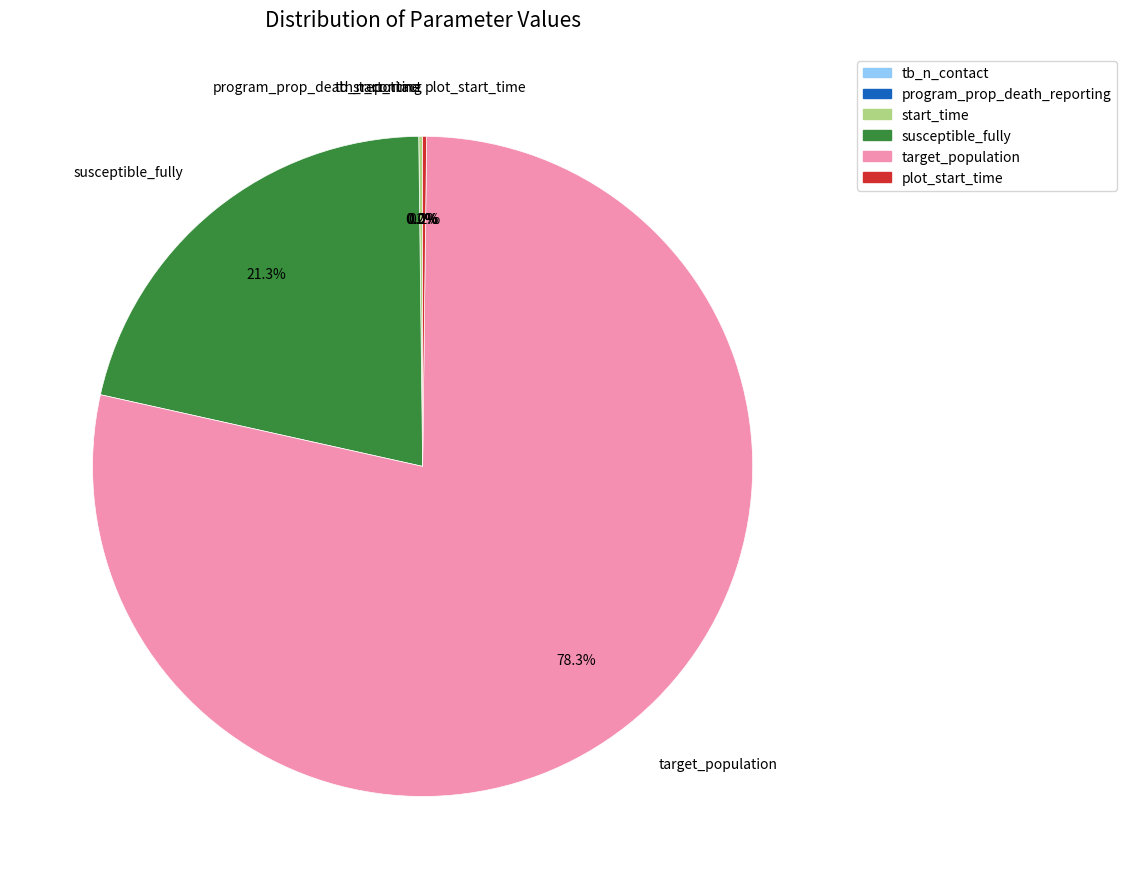

Which slice is the largest?

target_population